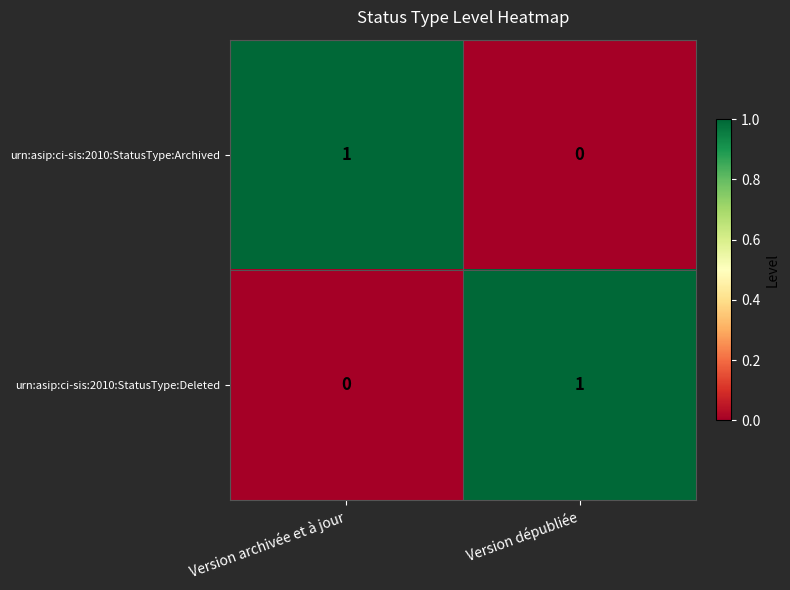

What is the spread (max minus min) of values at Version dépubliée?

1